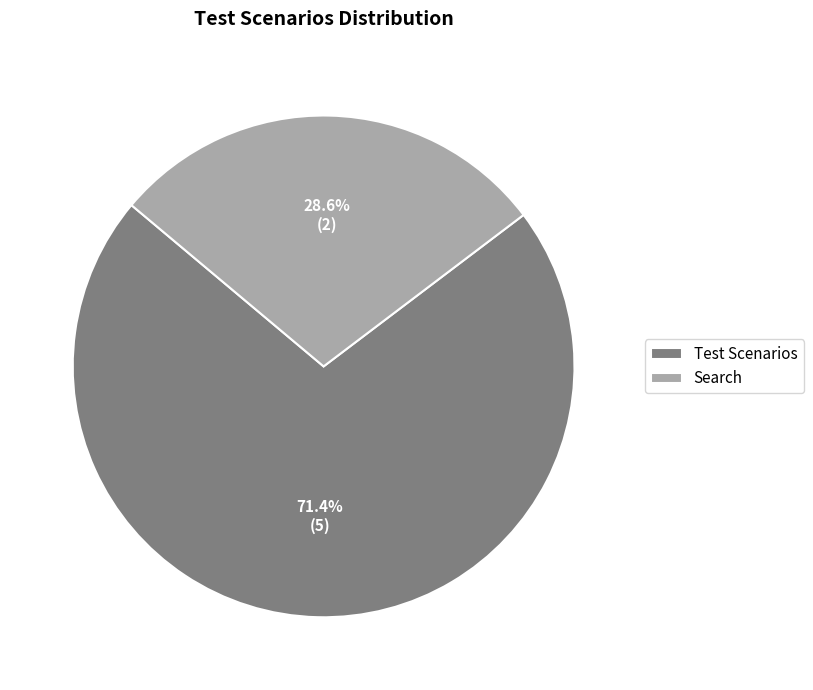

Is it true that Test Scenarios is 76% of the pie?

False